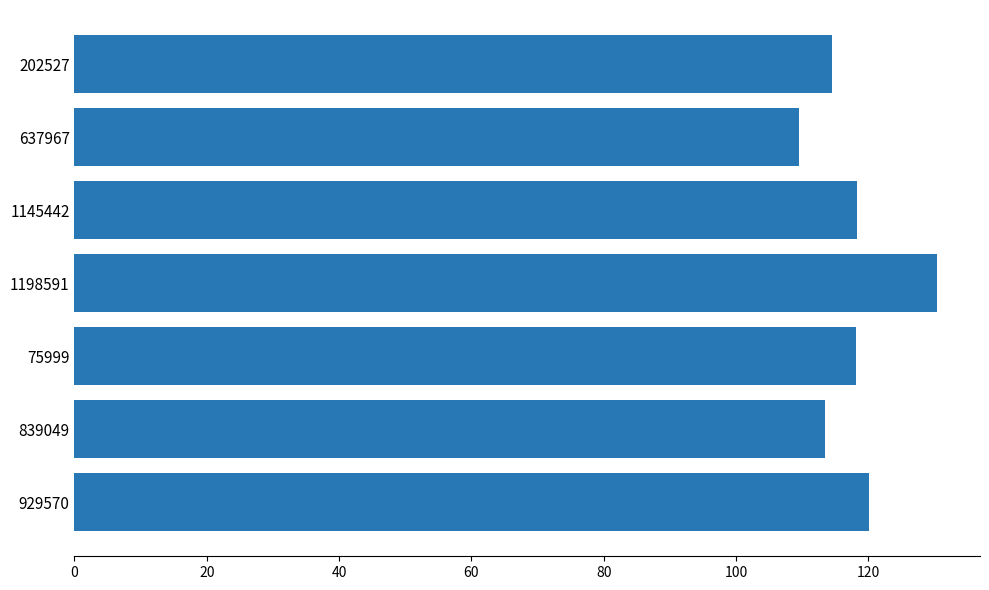

How many values are below 118?

3